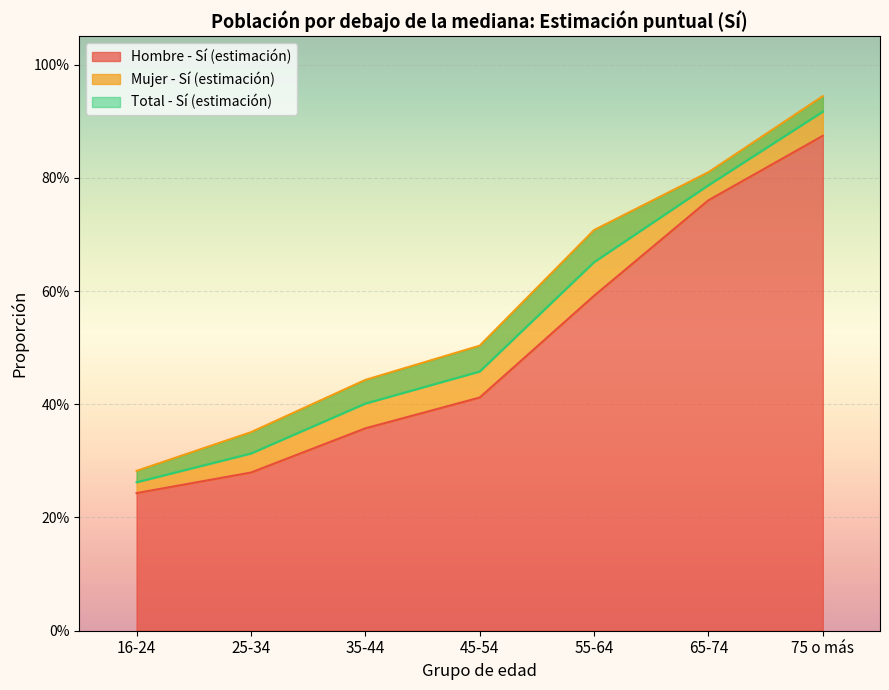

Is the value of Total - Sí (estimación) at 75 o más greater than the value of Hombre - Sí (estimación) at 65-74?

Yes